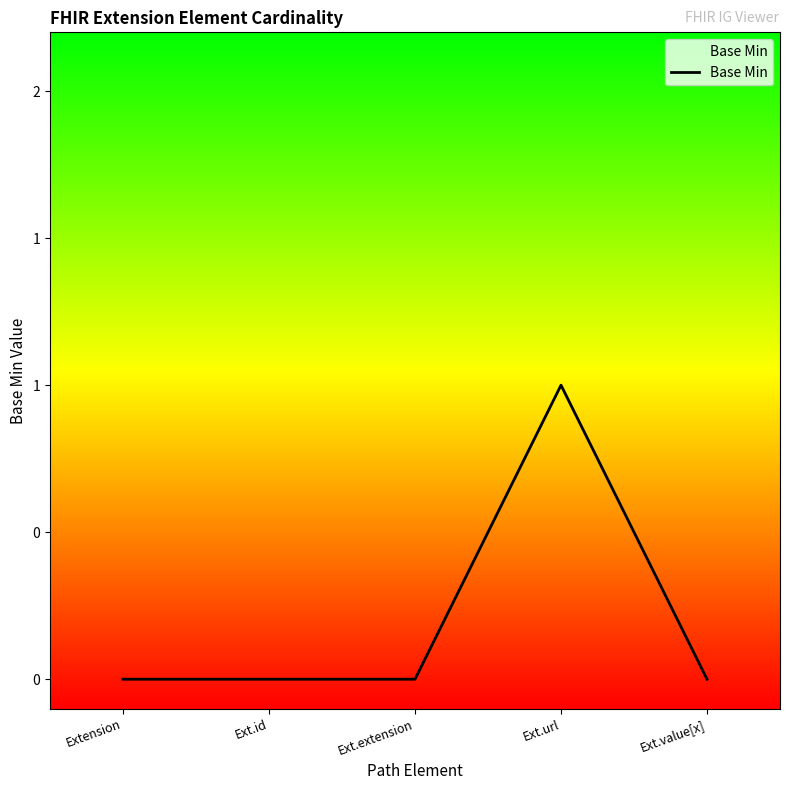

Does the chart have visible grid lines?

No